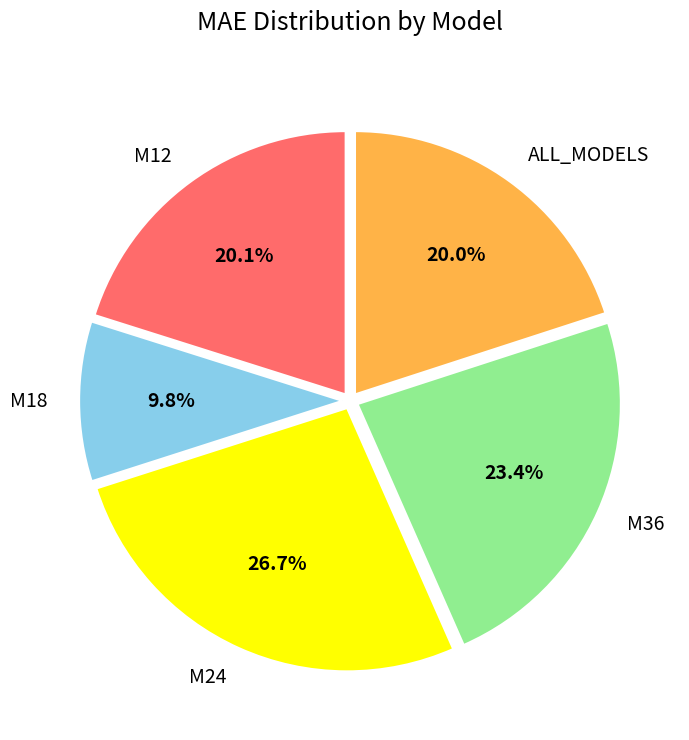

Which category has the smallest portion of the pie?

M18